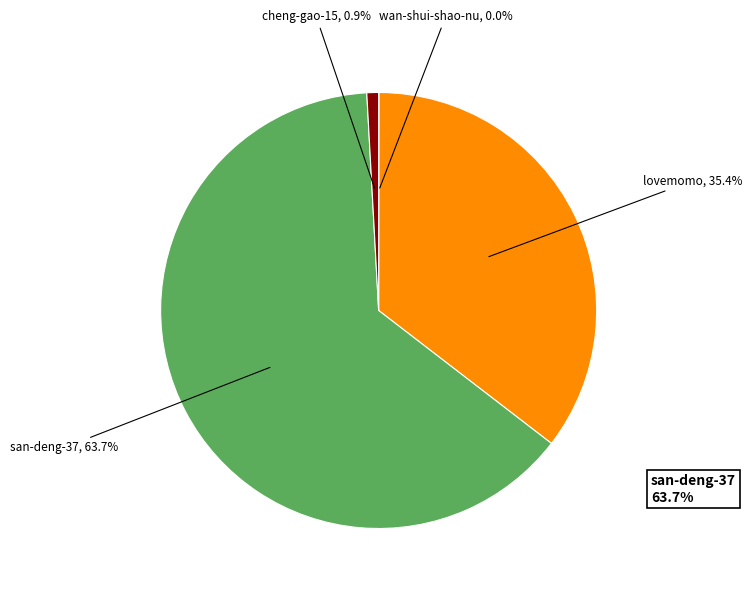

Which slice is the largest?

san-deng-37